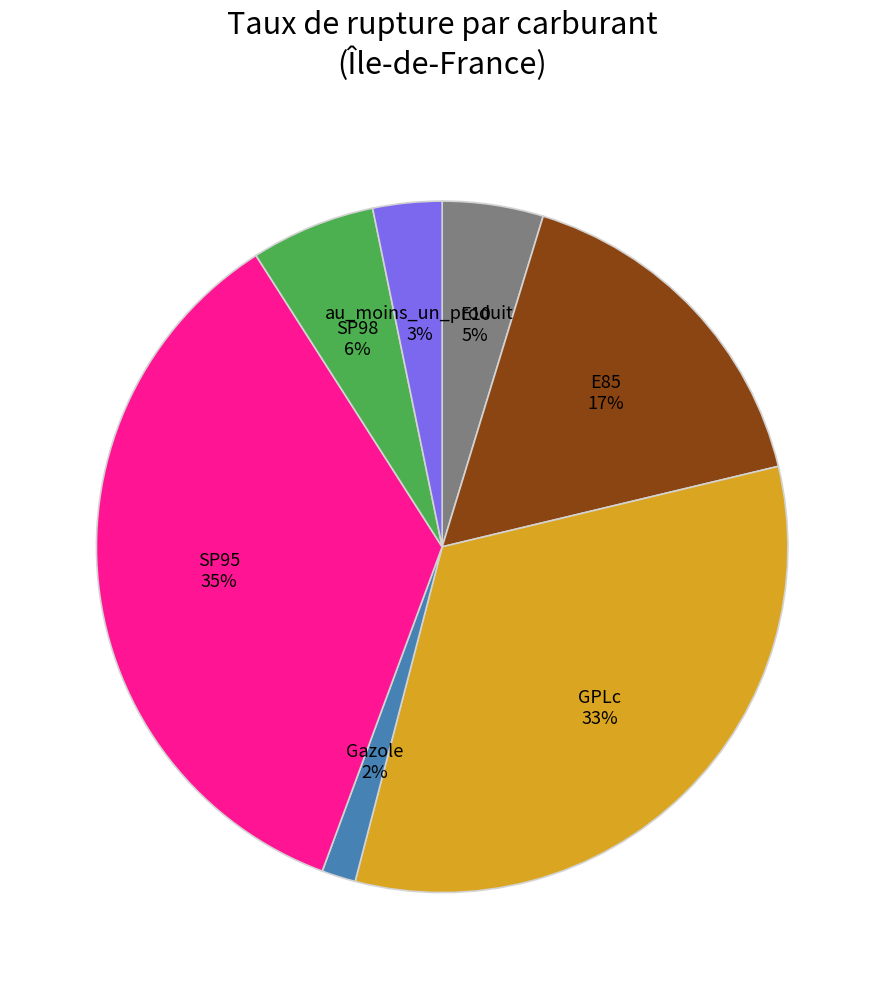

Is Gazole the majority of the pie?

No